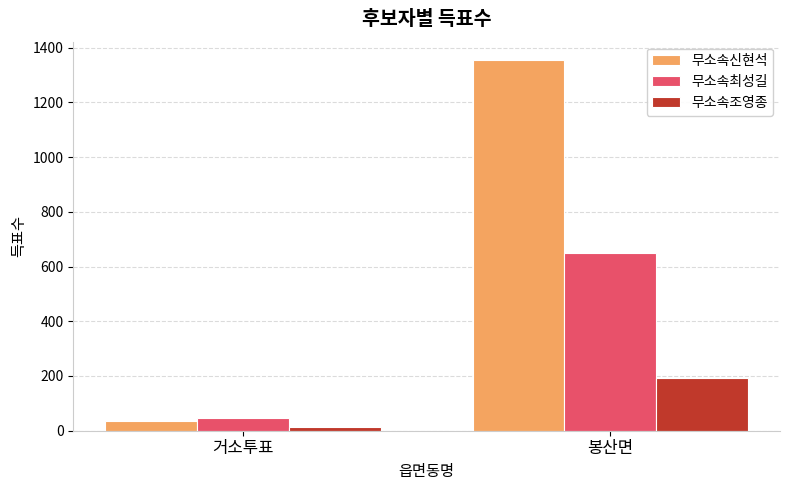

Which category has the lowest value in the 무소속조영종 series?

거소투표